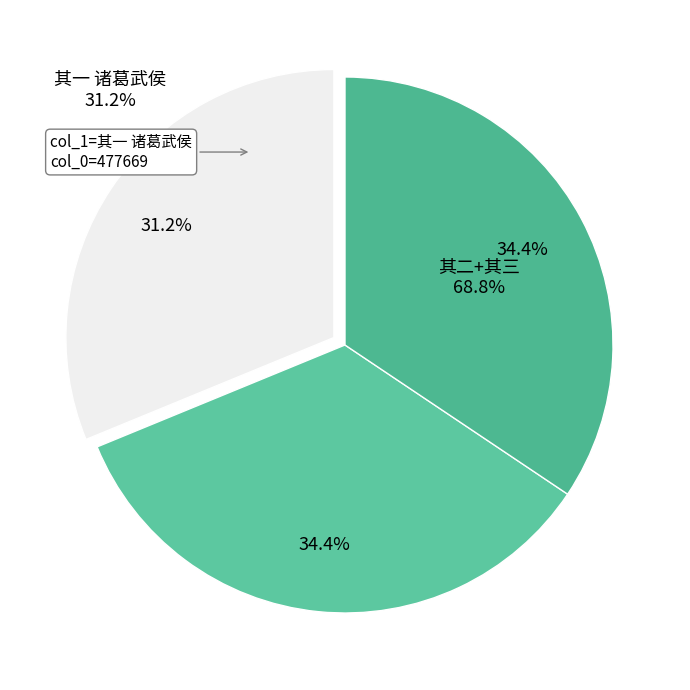

To the nearest percent, what portion does 三忠祠诗次韵淮阴方太守 其一 诸葛武侯 represent?

31%